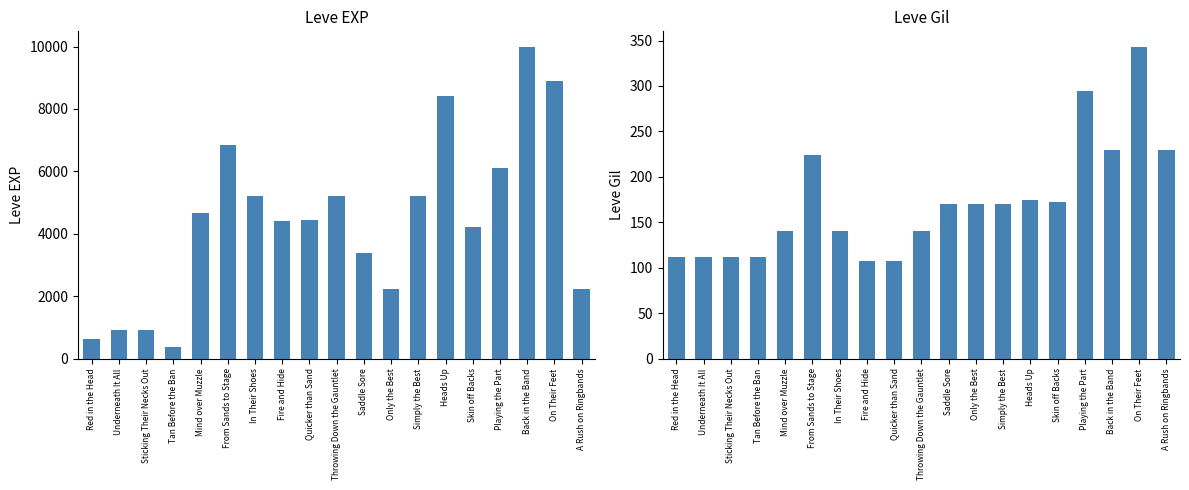

What is the label of the 11th bar from the left?

Saddle Sore